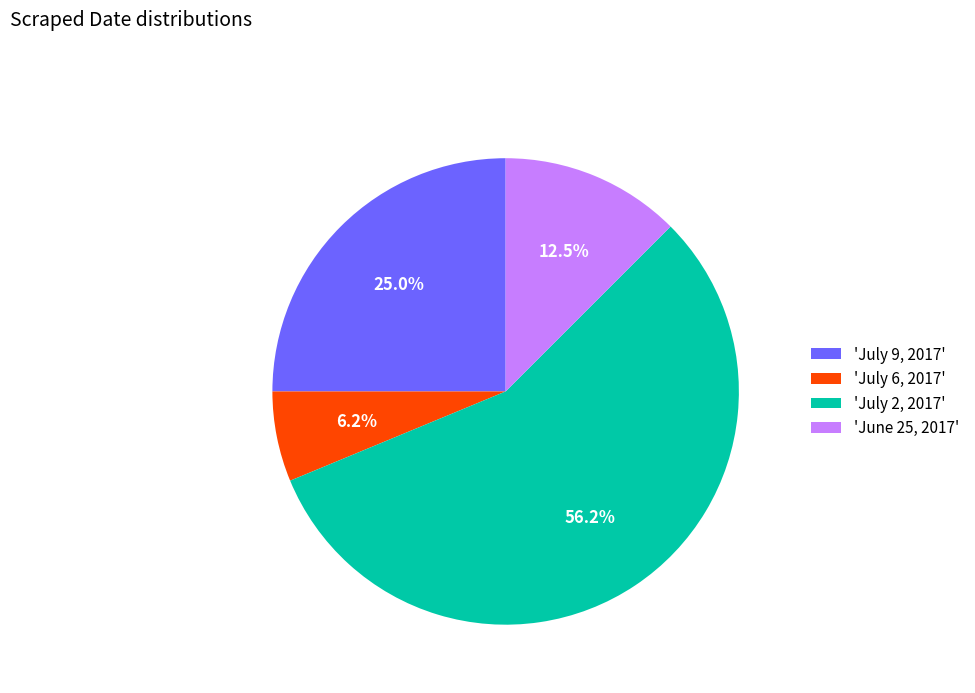

How many segments does this pie chart have?

4